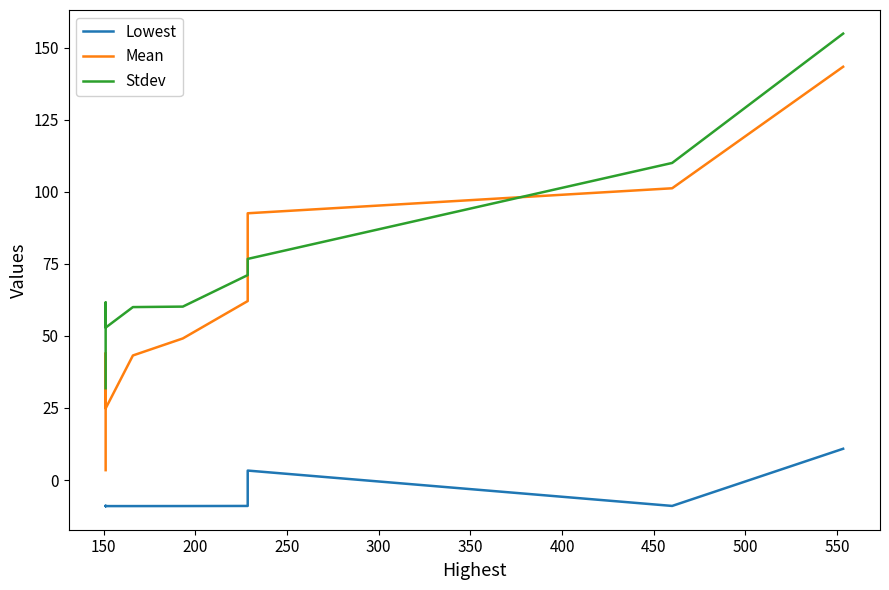

What is the greatest value displayed?

154.9